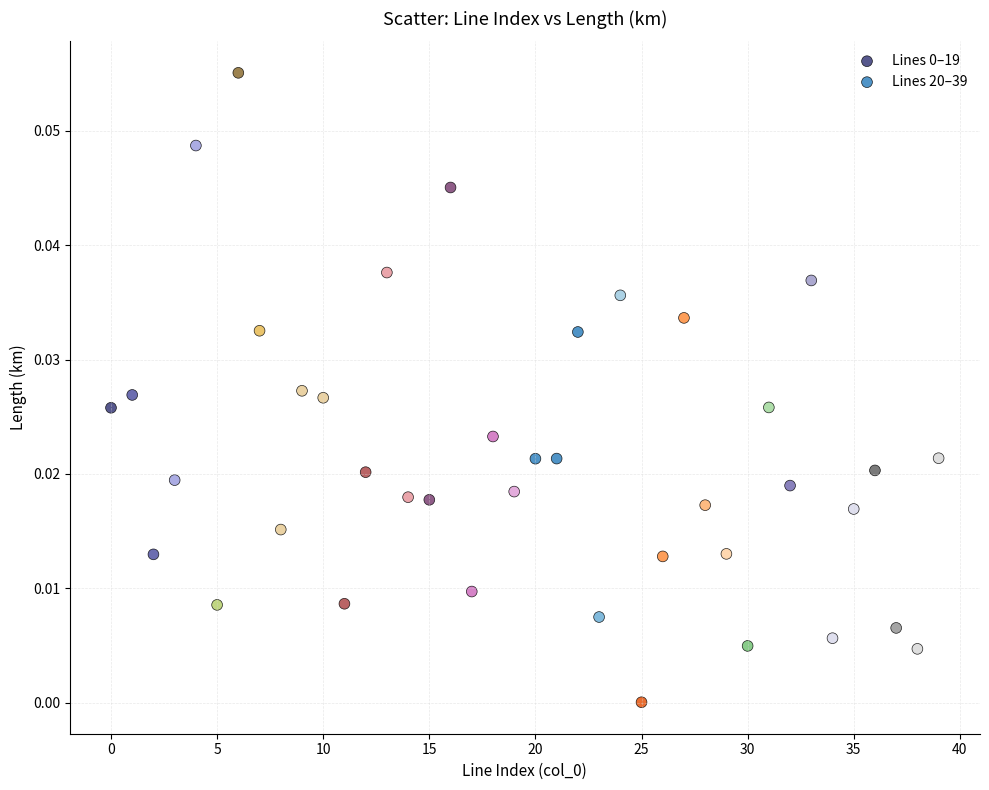

Which series reaches the minimum Y coordinate?

Lines 20–39